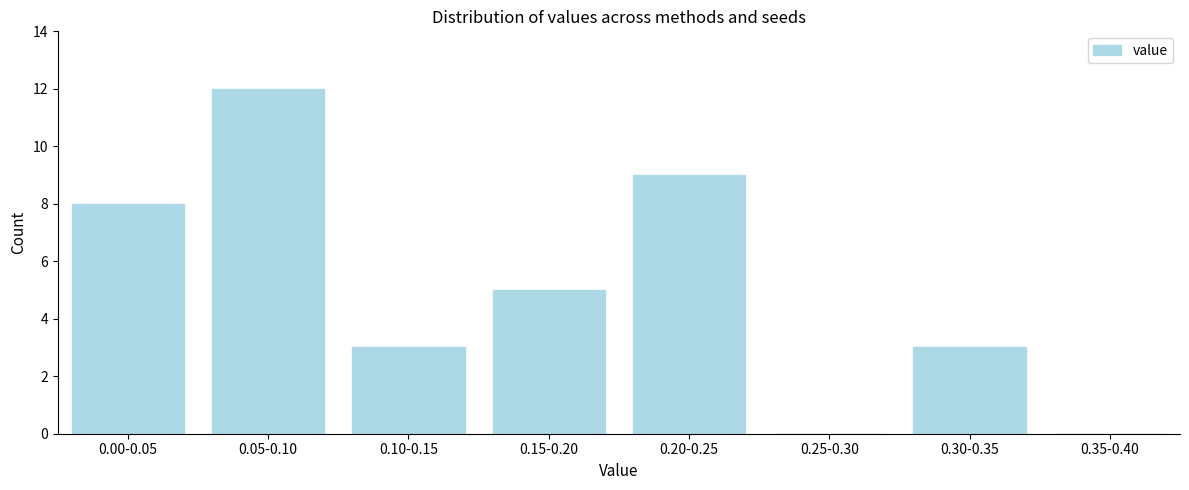

Reading right to left, list all the values displayed in this chart.

0.35-0.40=0	0.30-0.35=3	0.25-0.30=0	0.20-0.25=9	0.15-0.20=5	0.10-0.15=3	0.05-0.10=12	0.00-0.05=8